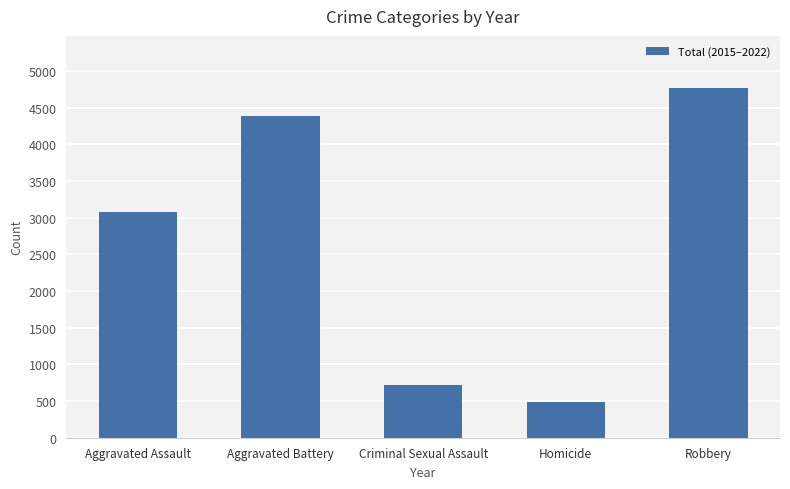

What is the sum of all values?

13445